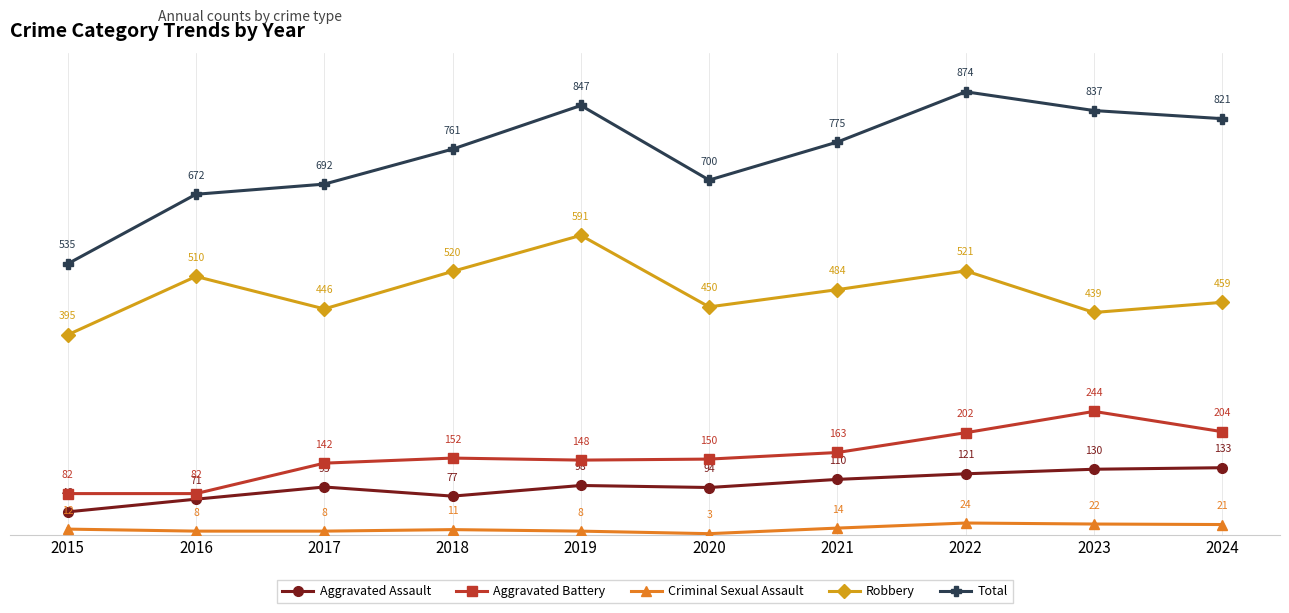

At which label is Criminal Sexual Assault closest to 13?

2015